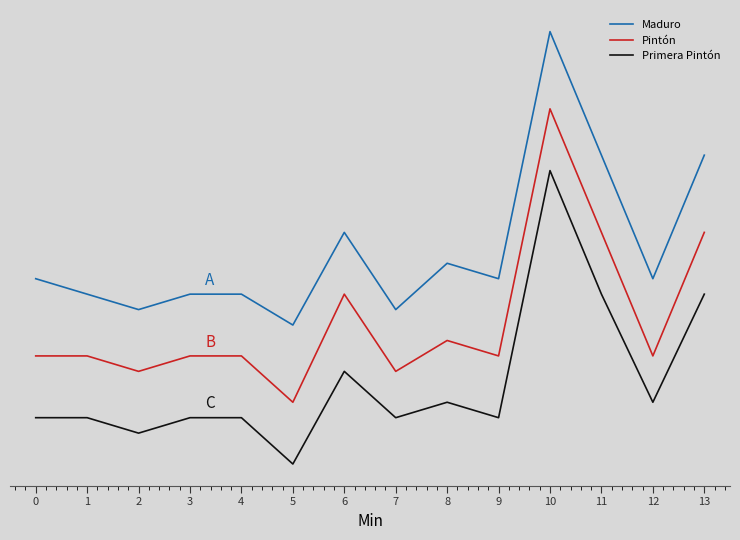

True or false: Pintón and Maduro cross at least once.

False